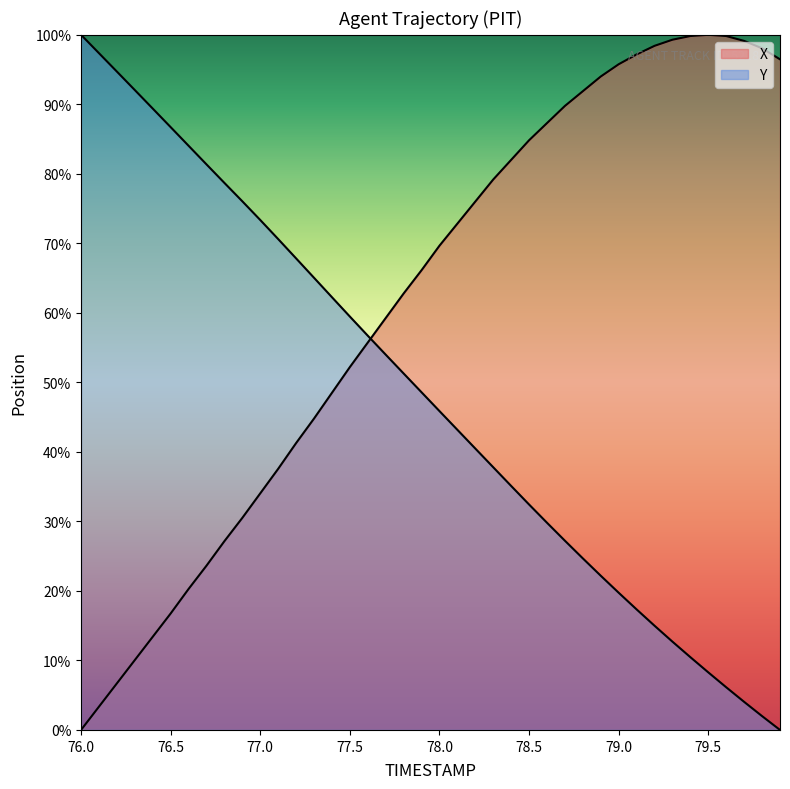

At which category is the sum across all series the highest?

78.5